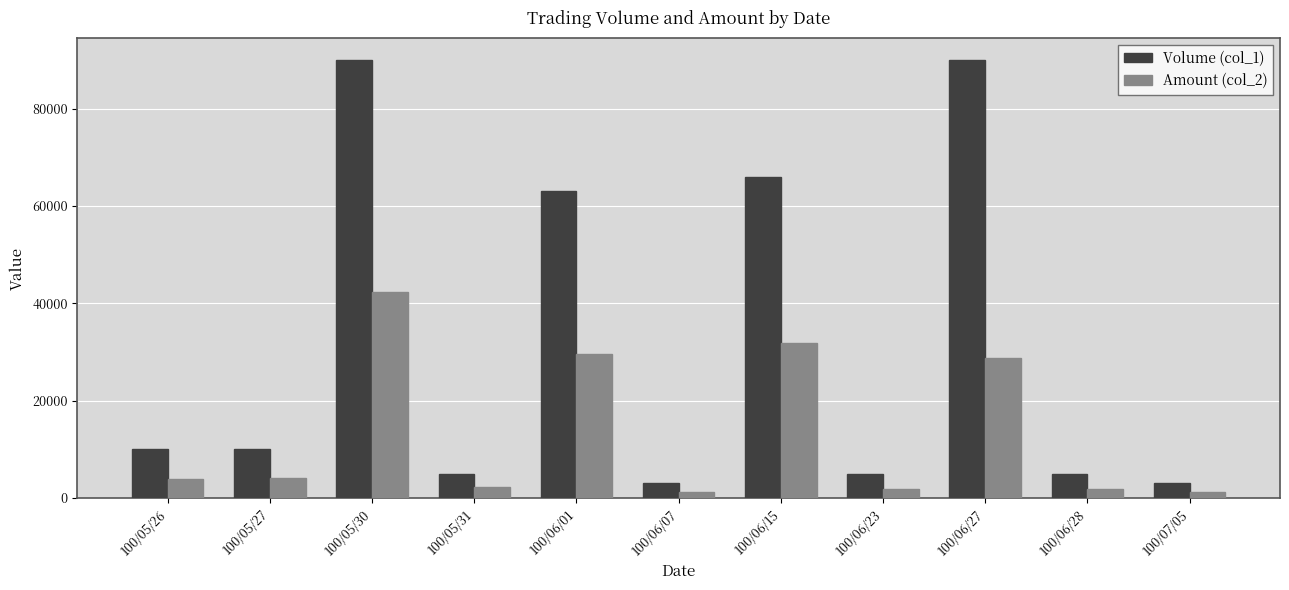

Are the bars horizontal?

No